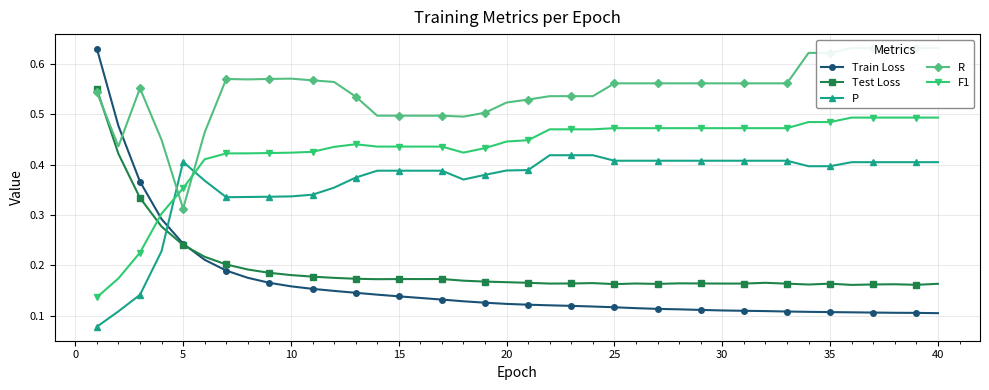

True or false: P and R intersect in this chart.

True